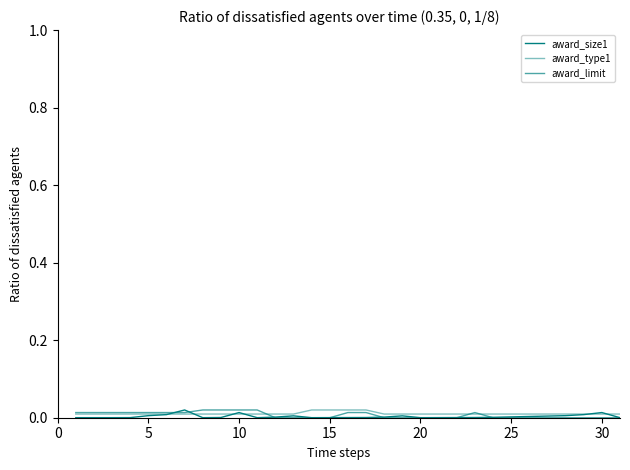

How many lines are shown in the chart?

3